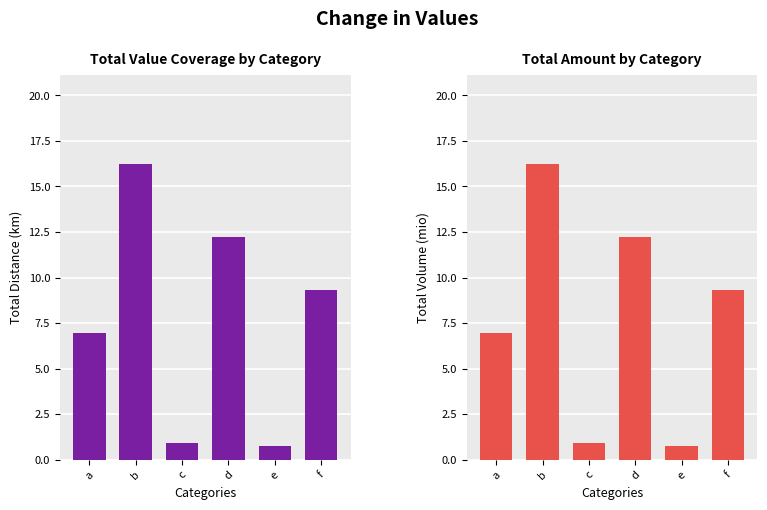

What value does the data have at d?

12.2